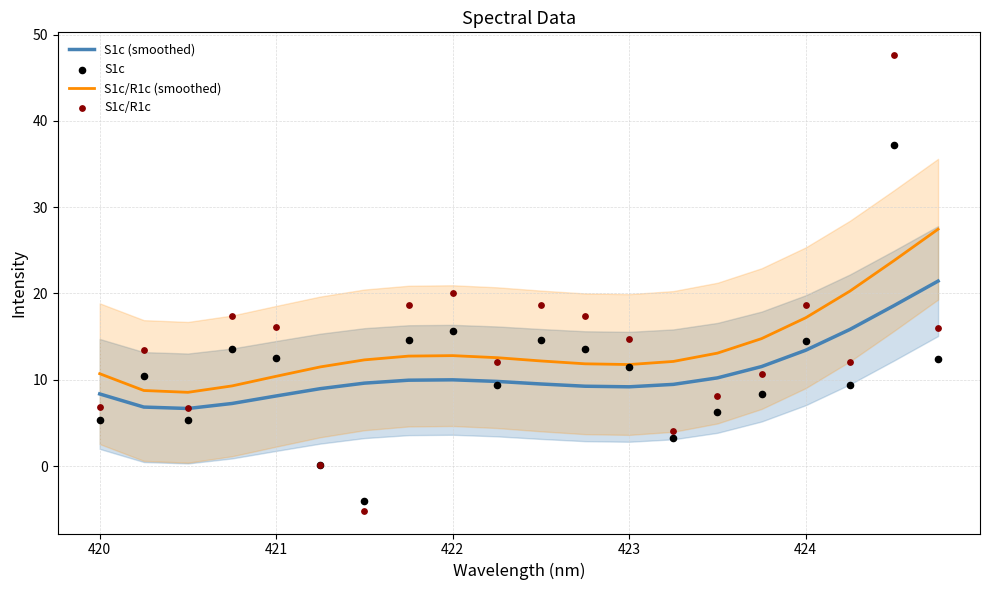

At how many categories does at least one series exceed 25?

2